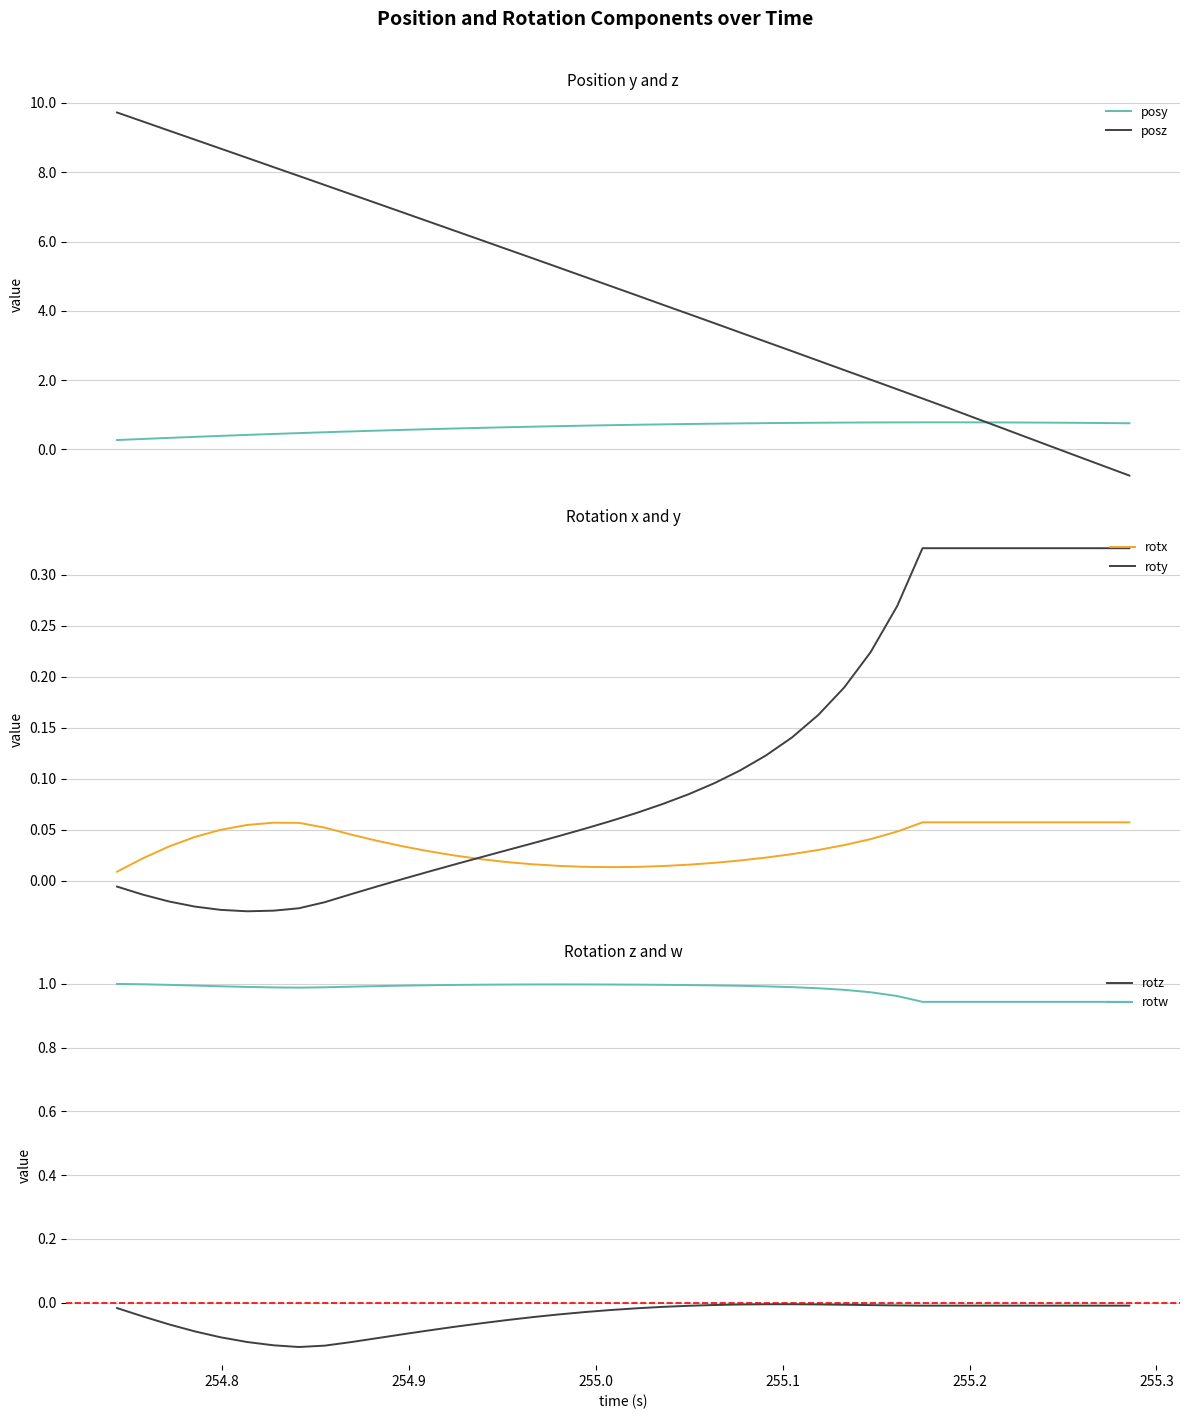

After their last crossing, which series has the higher values: posz or posy?

posy